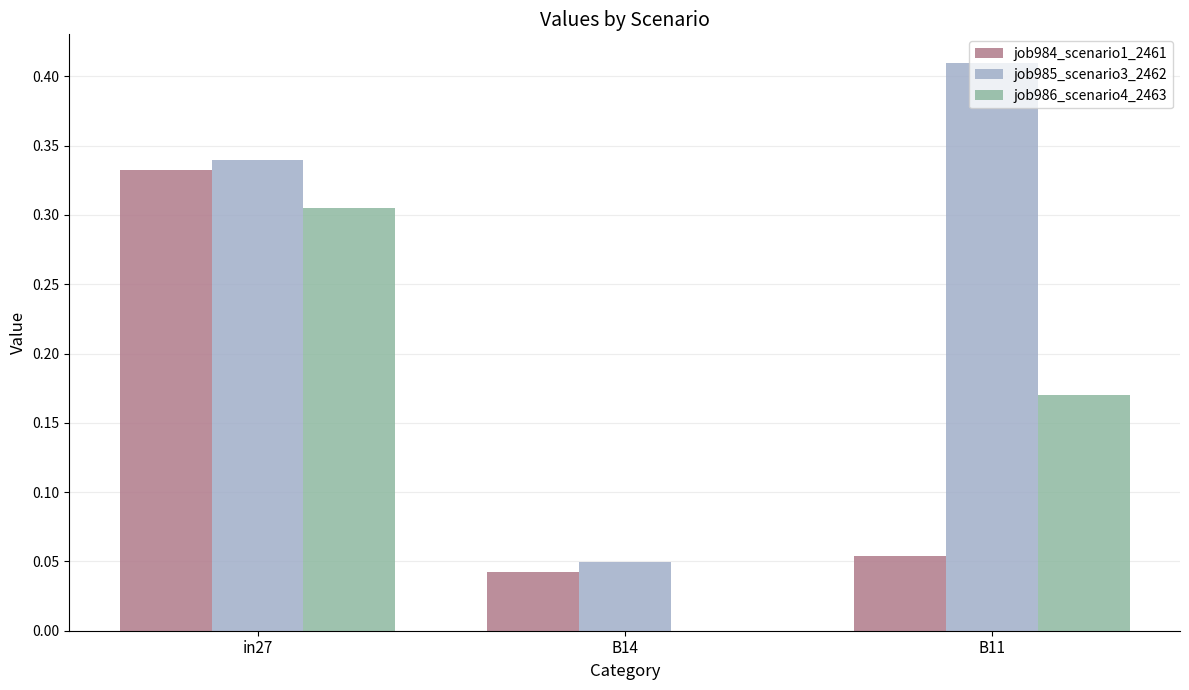

Count the number of data series in this chart.

3